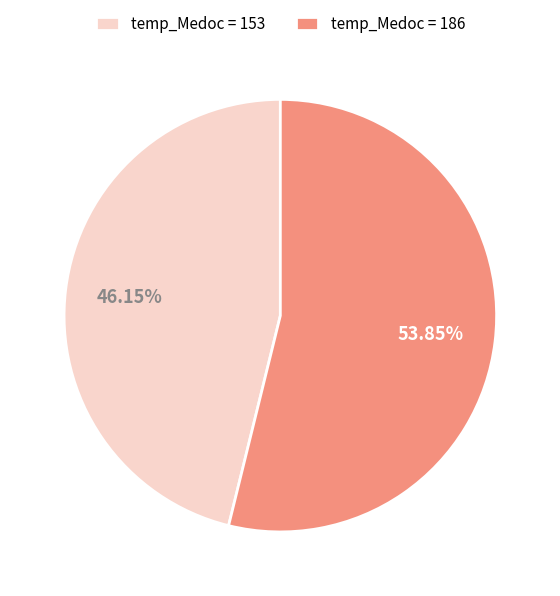

What is the smallest slice in the pie chart?

temp_Medoc = 153